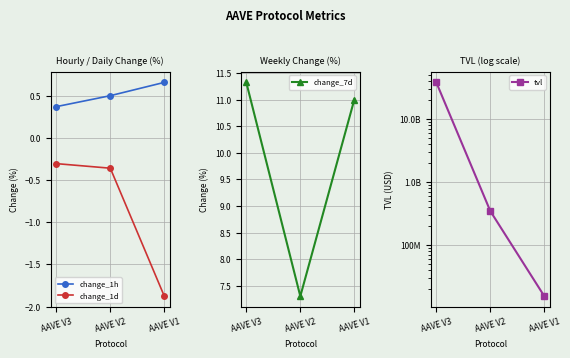

Is it true that change_7d equals 17.6 at AAVE V1?

False